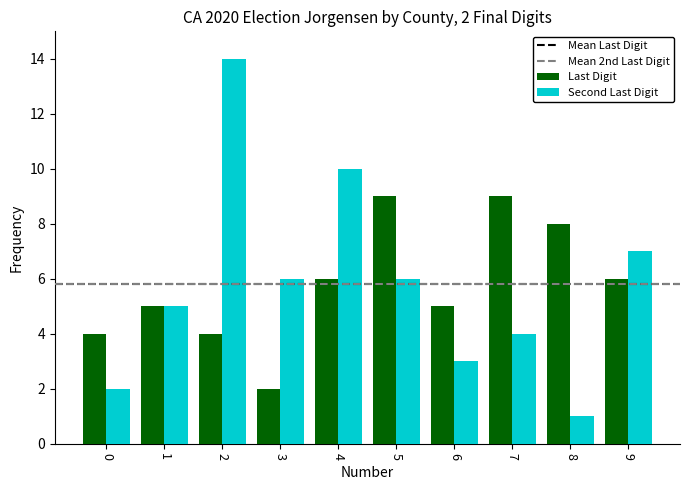

Reading left to right, extract all data points from this chart.

Last Digit: 0=4	1=5	2=4	3=2	4=6	5=9	6=5	7=9	8=8	9=6
Second Last Digit: 0=2	1=5	2=14	3=6	4=10	5=6	6=3	7=4	8=1	9=7